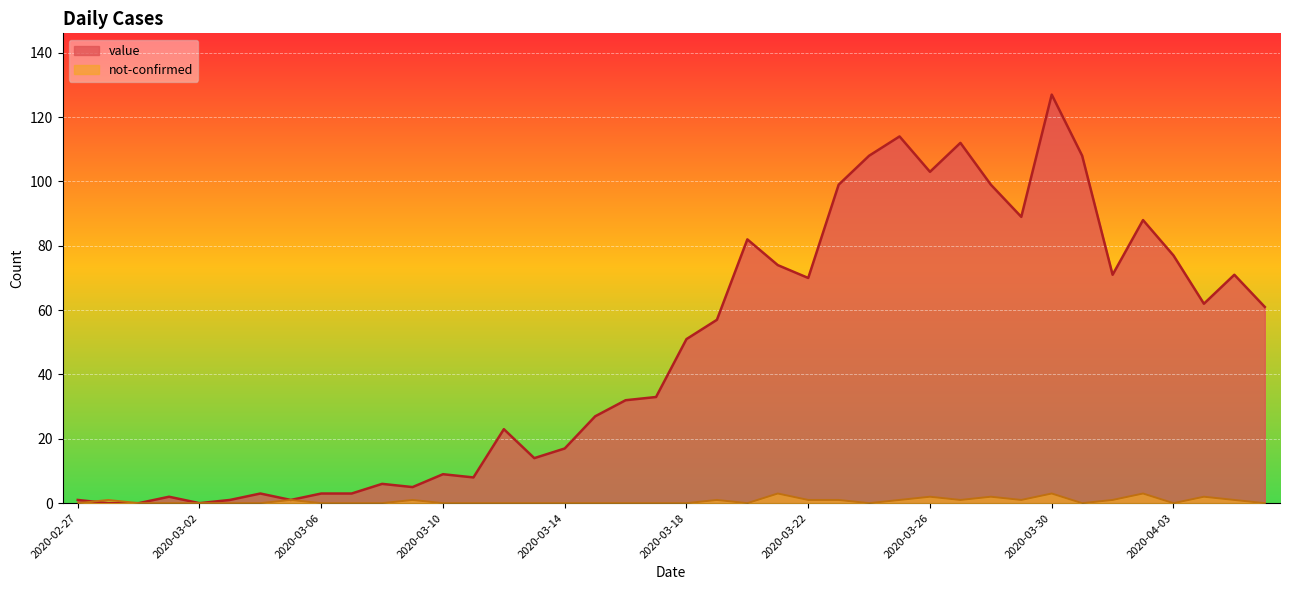

List the series in order of their peak value, lowest first.

not-confirmed, value